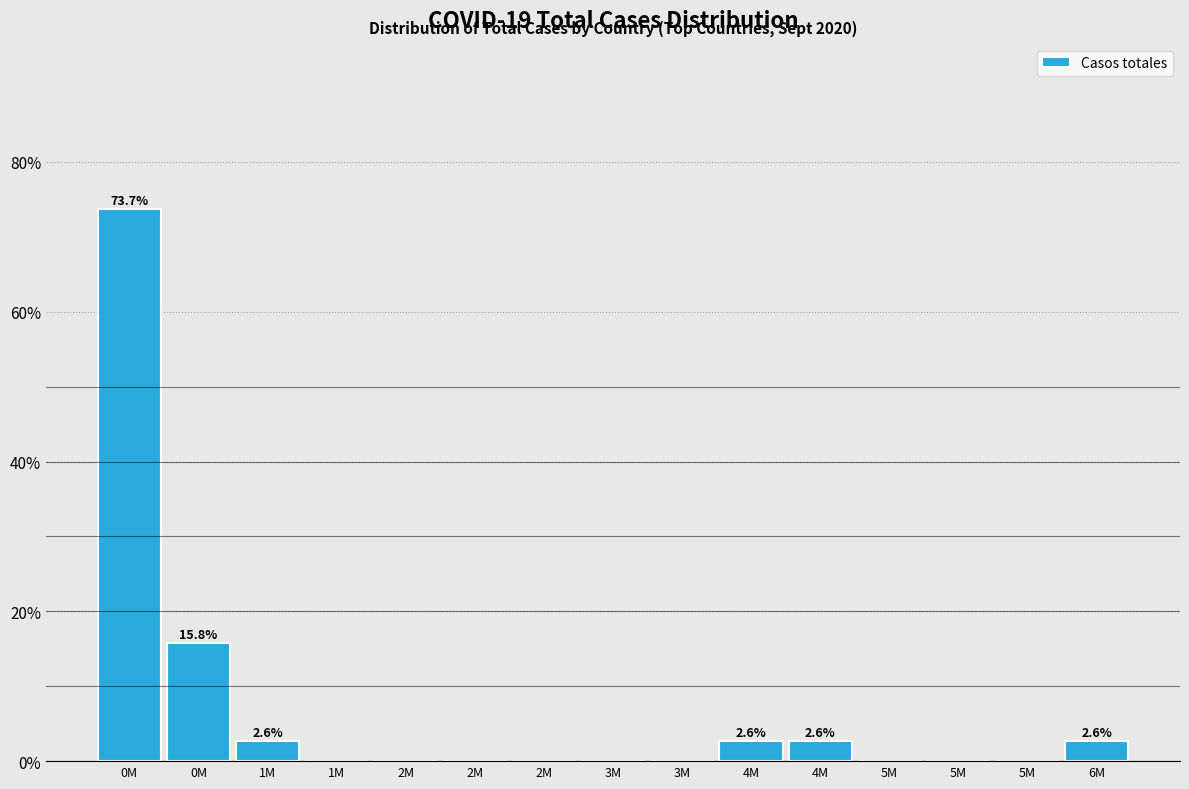

How many data points does each series have?

15